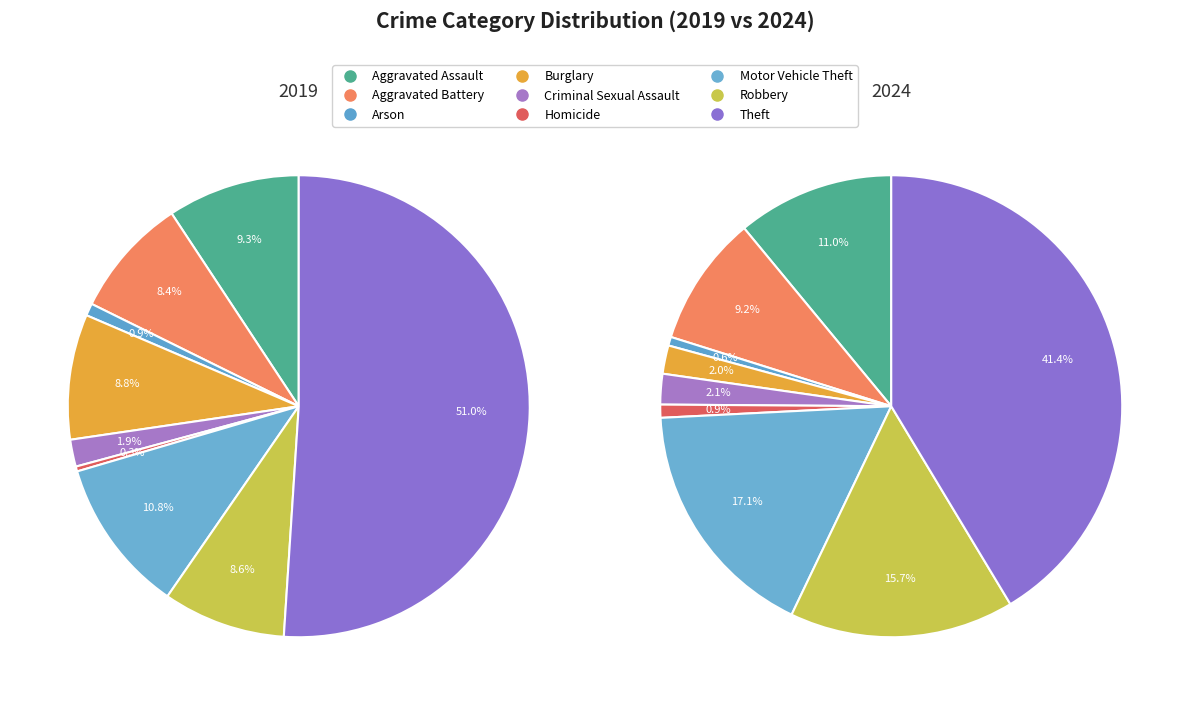

To the nearest percent, what is the difference between the Theft and Homicide slice percentages?

51%